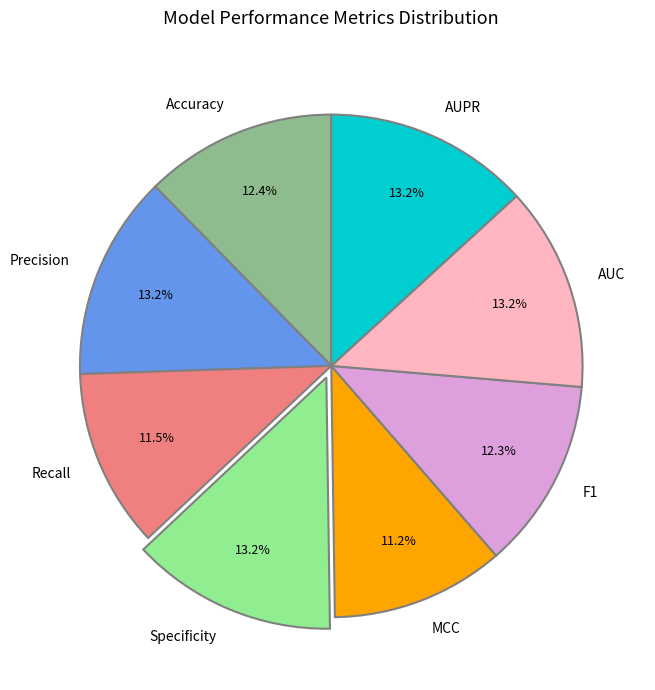

To the nearest percent, what portion does Accuracy represent?

12%